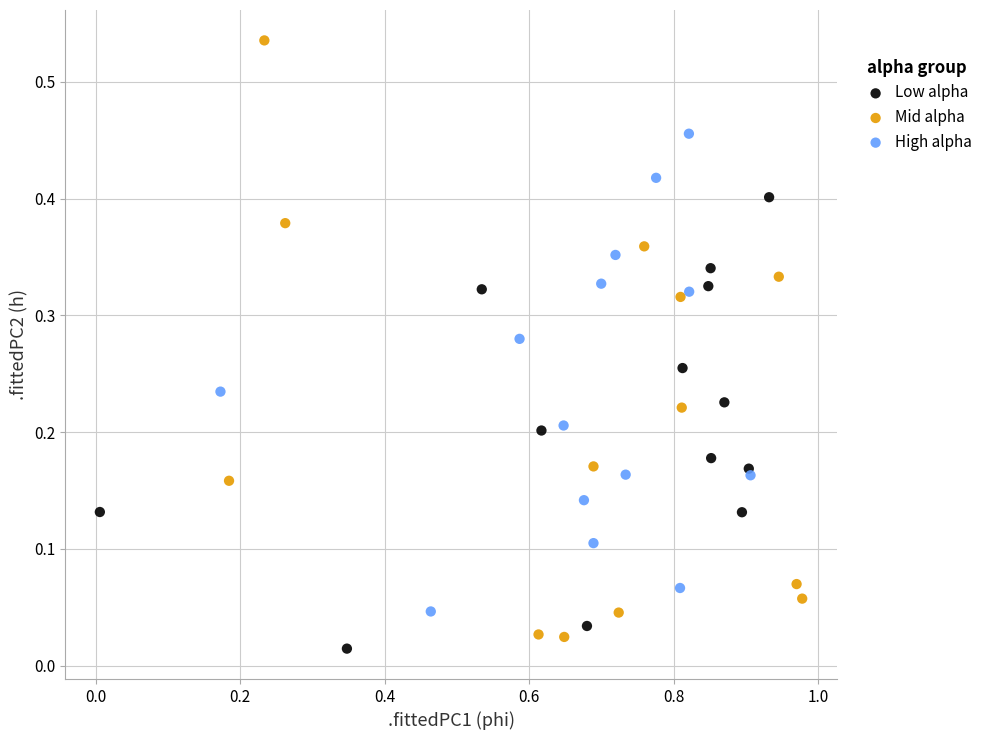

Which series reaches the maximum Y coordinate?

Mid alpha